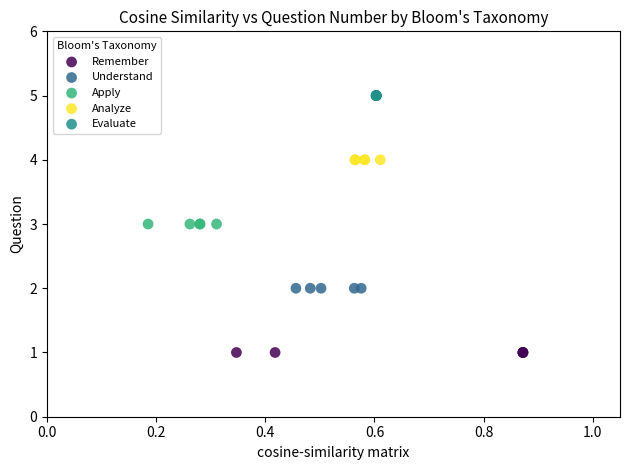

Which series contains the lowest Y value?

Remember